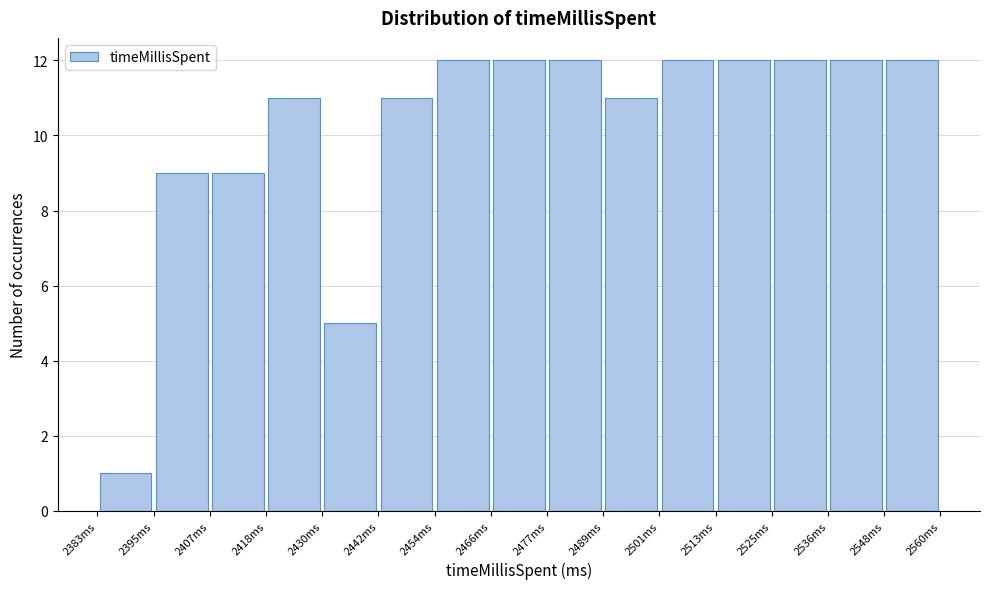

Reading left to right, list every bar in this chart as the range it spans on the x-axis followed by its height. Neither the bar edges nor the heights are printed on the chart, so give them approximately, as read against the axes.

2383.0 to 2394.8: 1
2394.8 to 2406.6: 9
2406.6 to 2418.4: 9
2418.4 to 2430.2: 11
2430.2 to 2442.0: 5
2442.0 to 2453.8: 11
2453.8 to 2465.6: 12
2465.6 to 2477.4: 12
2477.4 to 2489.2: 12
2489.2 to 2501.0: 11
2501.0 to 2512.8: 12
2512.8 to 2524.6: 12
2524.6 to 2536.4: 12
2536.4 to 2548.2: 12
2548.2 to 2560.0: 12